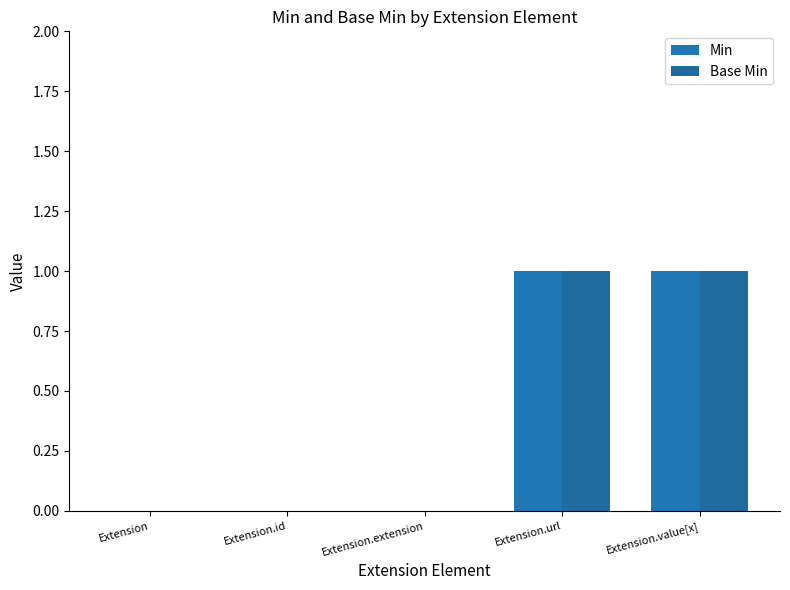

Is the value of Base Min at Extension.extension greater than the value of Min at Extension.id?

No